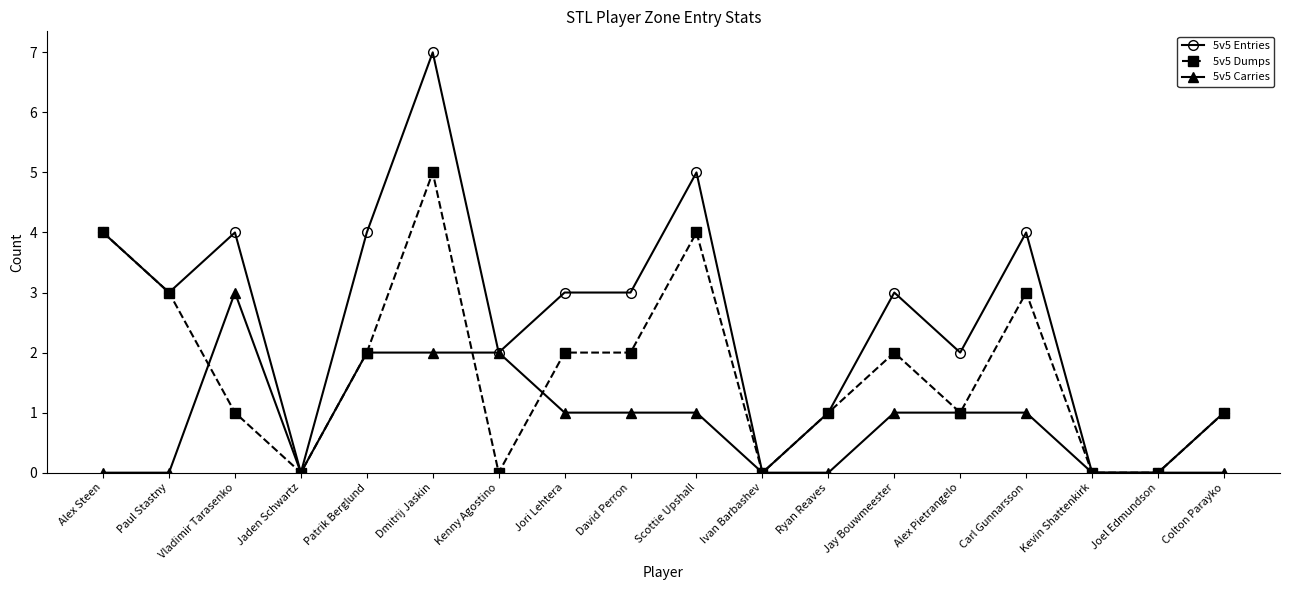

True or false: 5v5 Dumps has a value of 1 at Patrik Berglund.

False